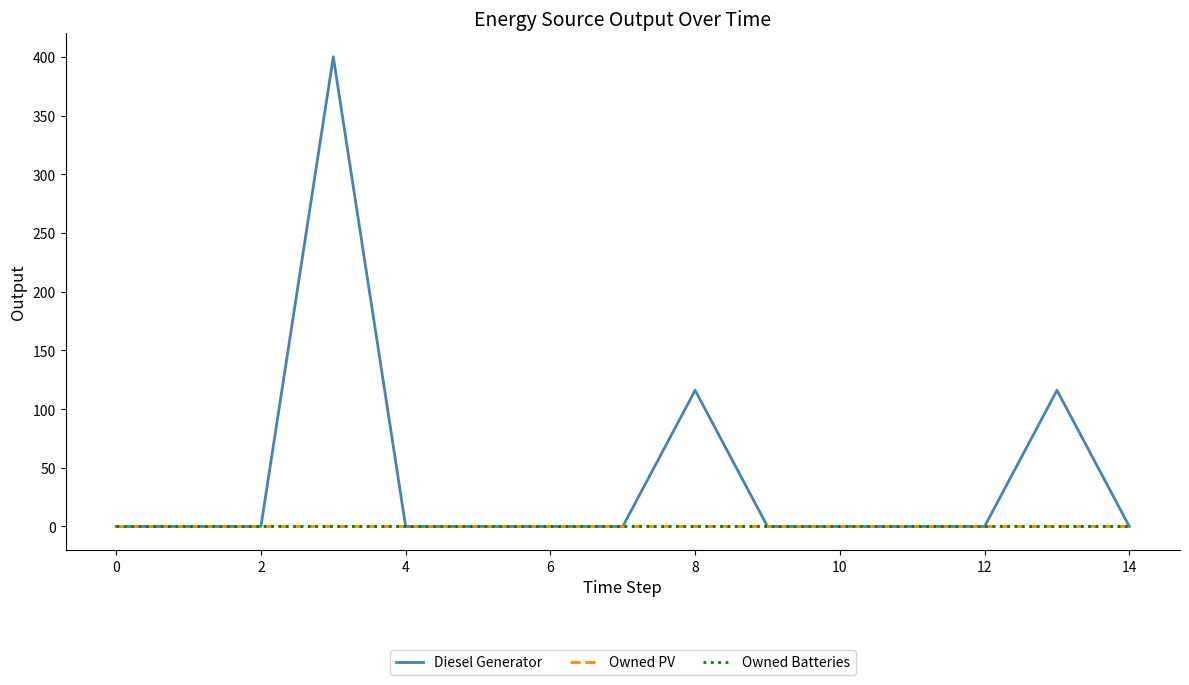

Does the chart display data point markers on the line(s)?

No